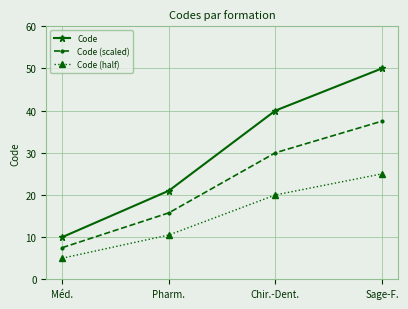

True or false: Code (half) and Code (scaled) intersect in this chart.

False